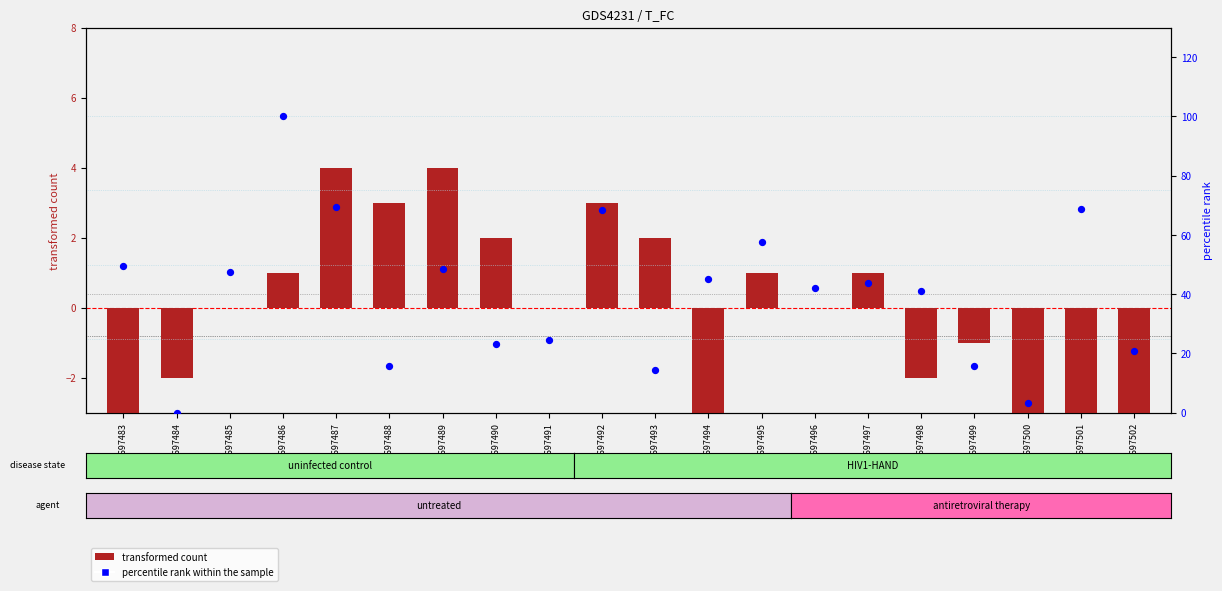

At how many categories does at least one series exceed 2?

19